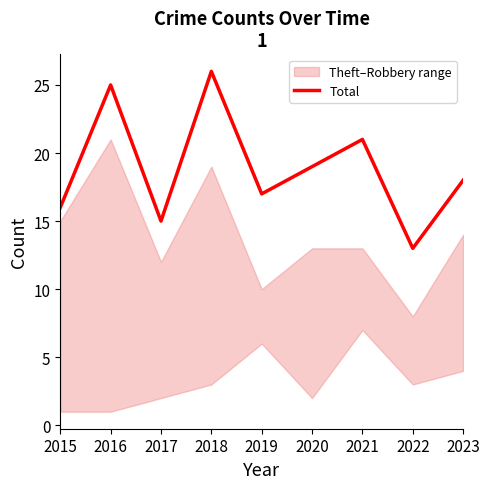

What is the minimum value shown in the chart?

13